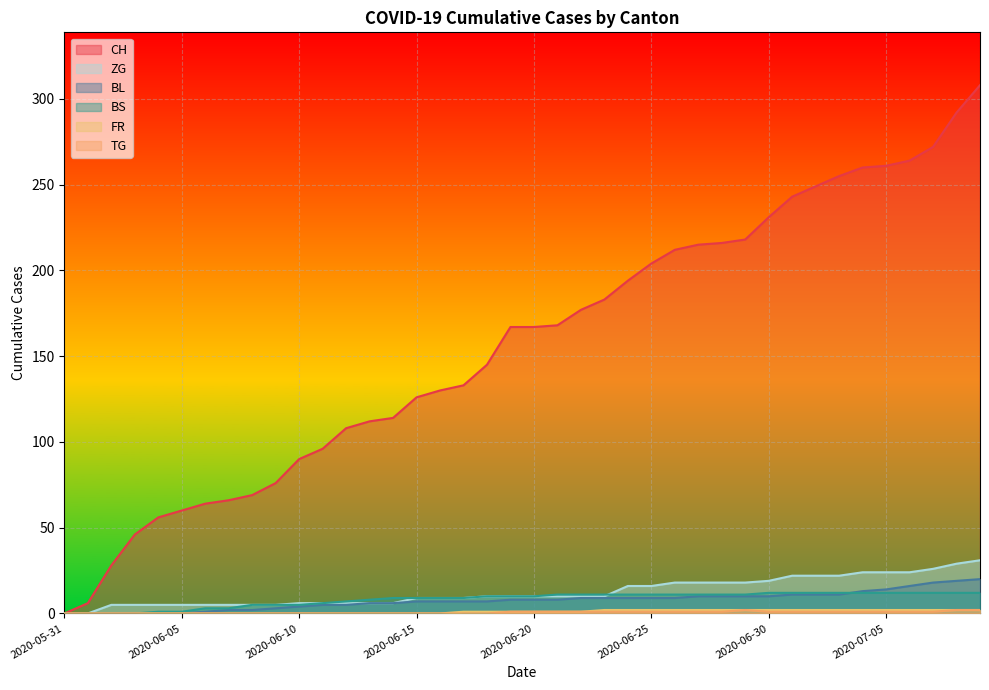

True or false: BL and BS cross at least once.

True